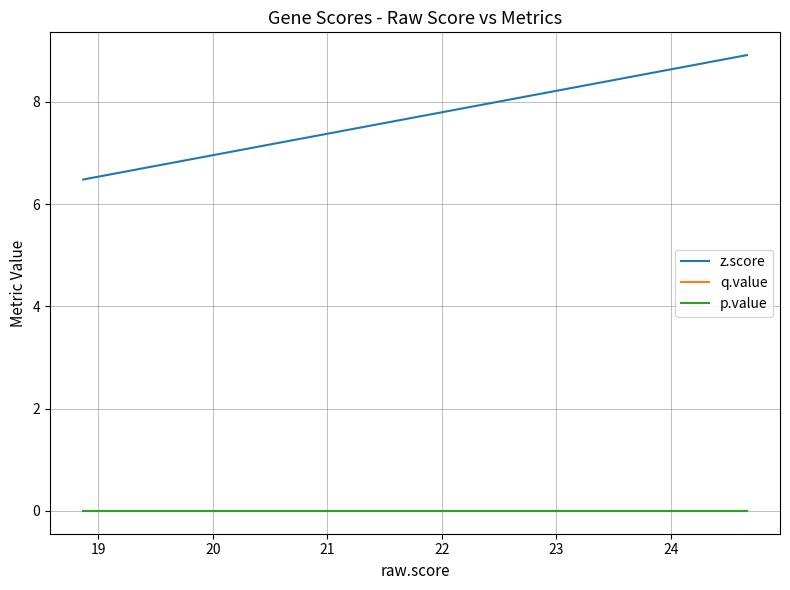

True or false: z.score and p.value intersect in this chart.

False